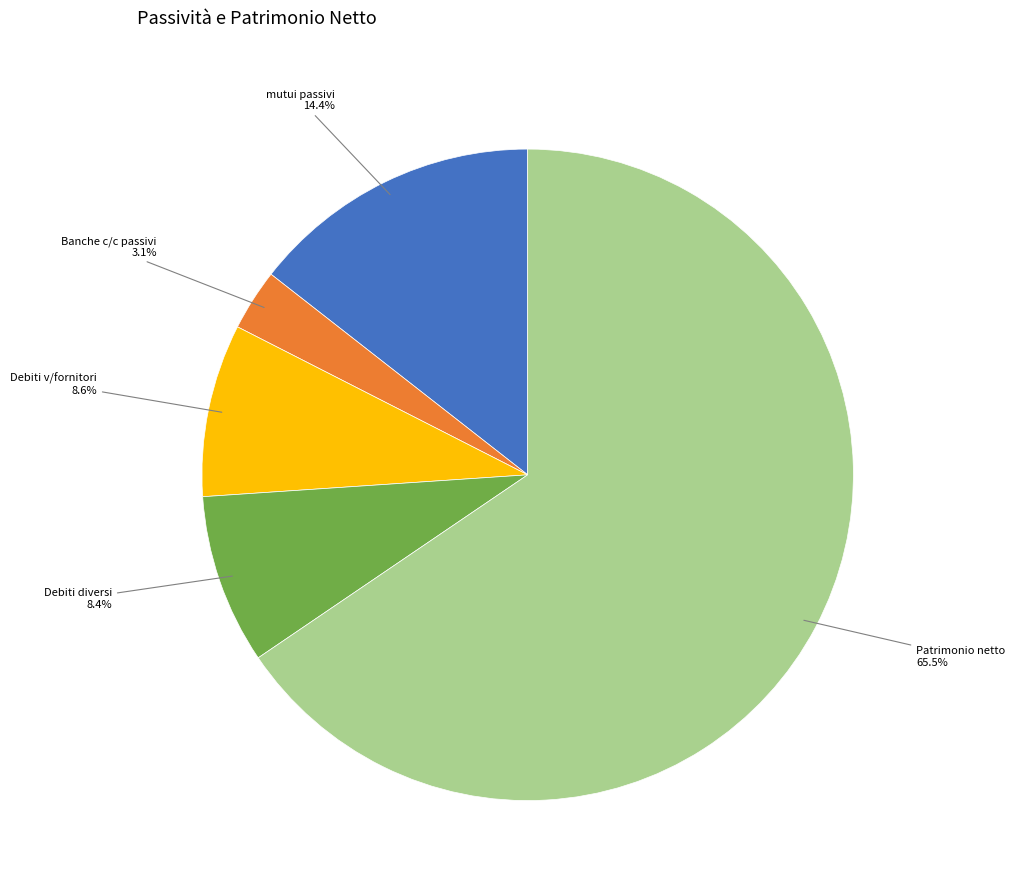

Does any single category account for the majority?

Yes